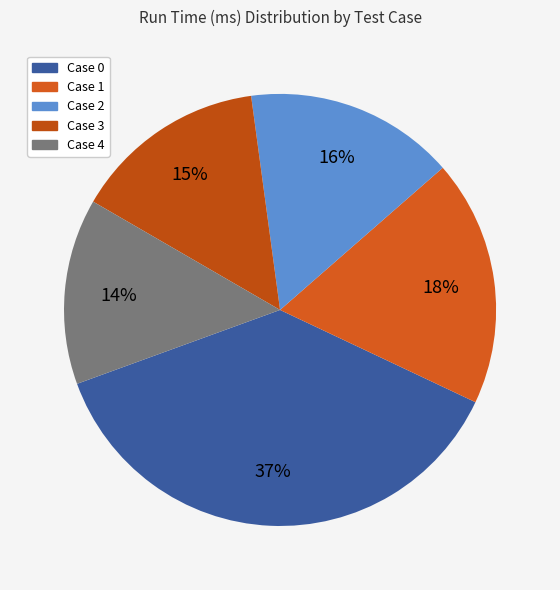

The Case 4 slice represents 14% of the pie. True or false?

True